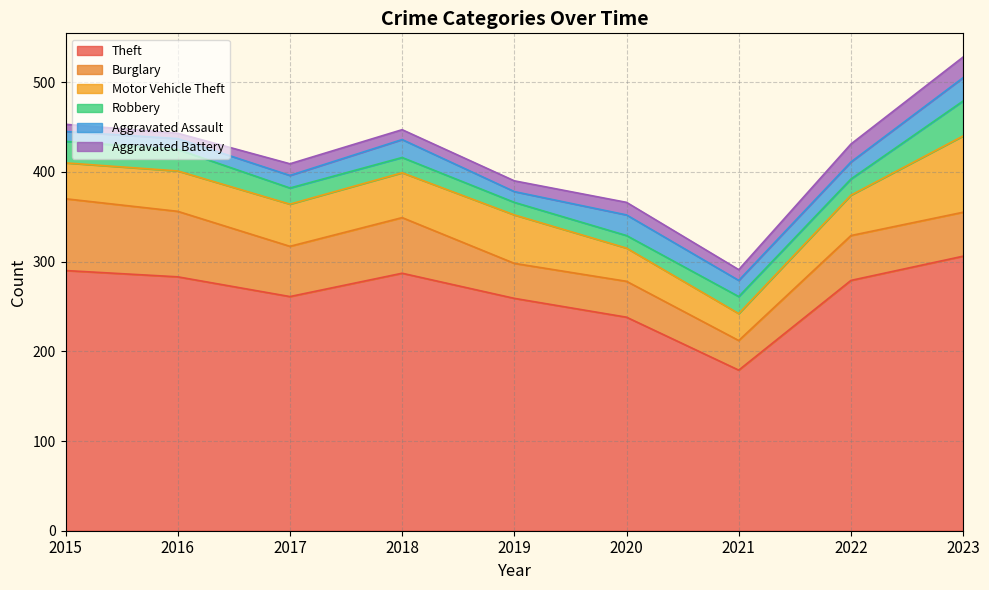

At 2018, list the series in order from smallest to largest.

Aggravated Battery, Robbery, Aggravated Assault, Motor Vehicle Theft, Burglary, Theft